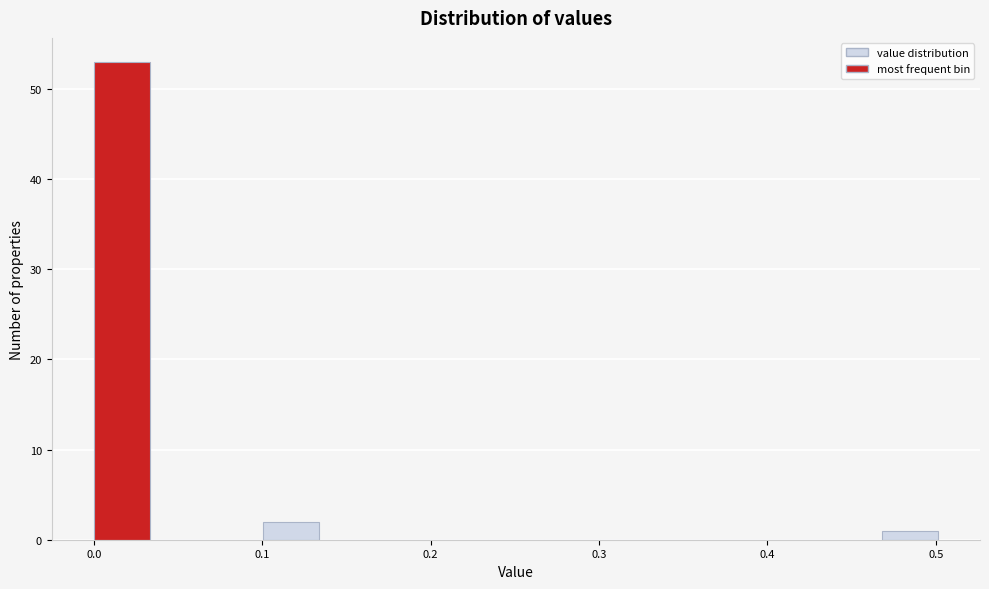

Around what value on the x-axis is the tallest bar? Give the approximate position of its centre, as read against the axis.

0.02